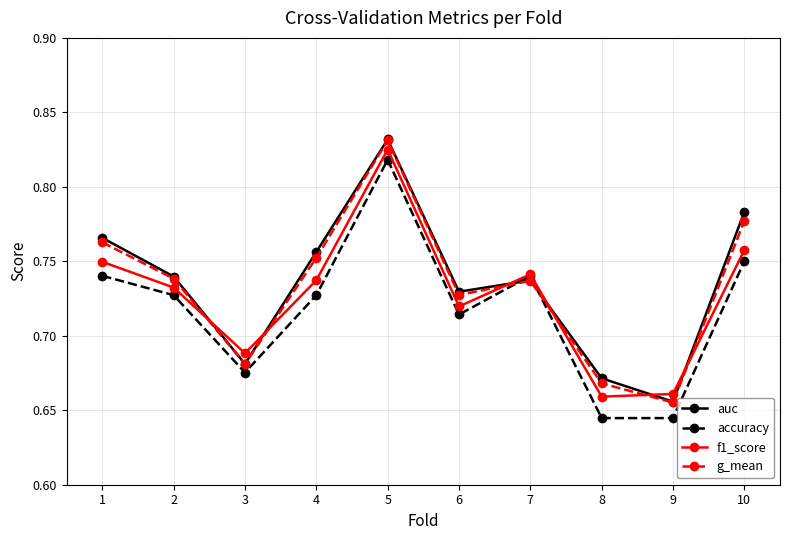

The value of auc at 10 is 1.2. True or false?

False